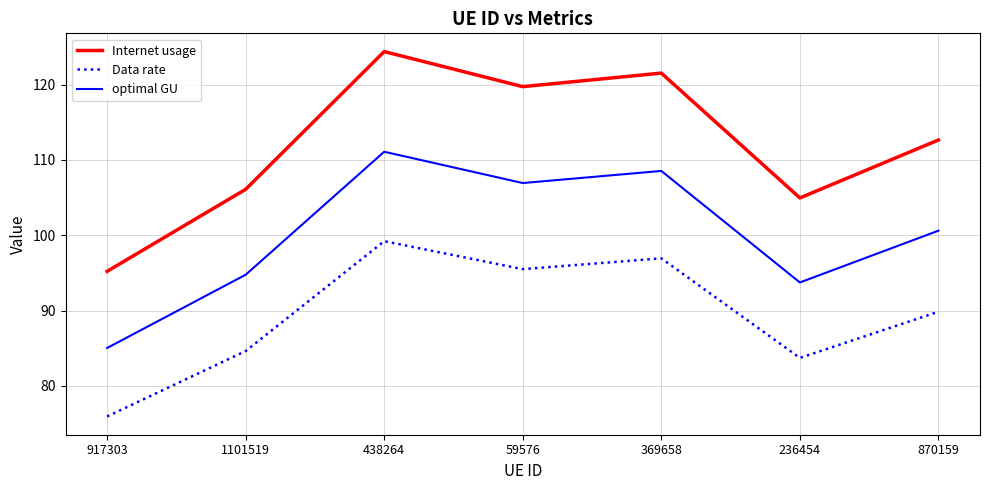

In Data rate, how many points are higher than both neighbors (excluding endpoints)?

2